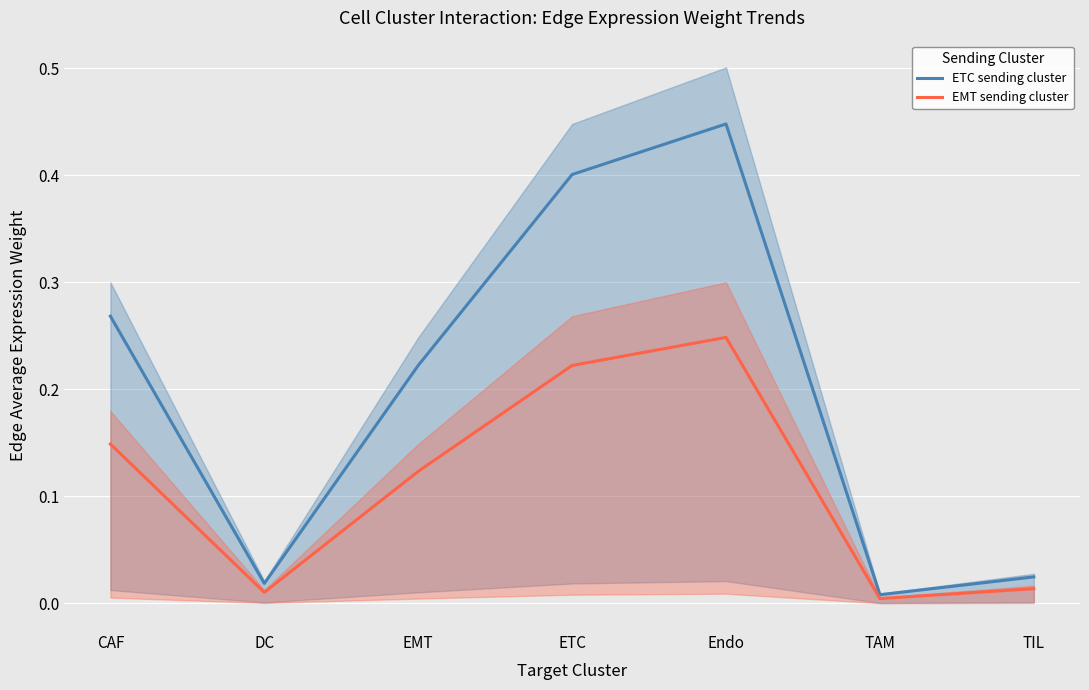

The ETC sending cluster series shows 0.2 at EMT. True or false?

True